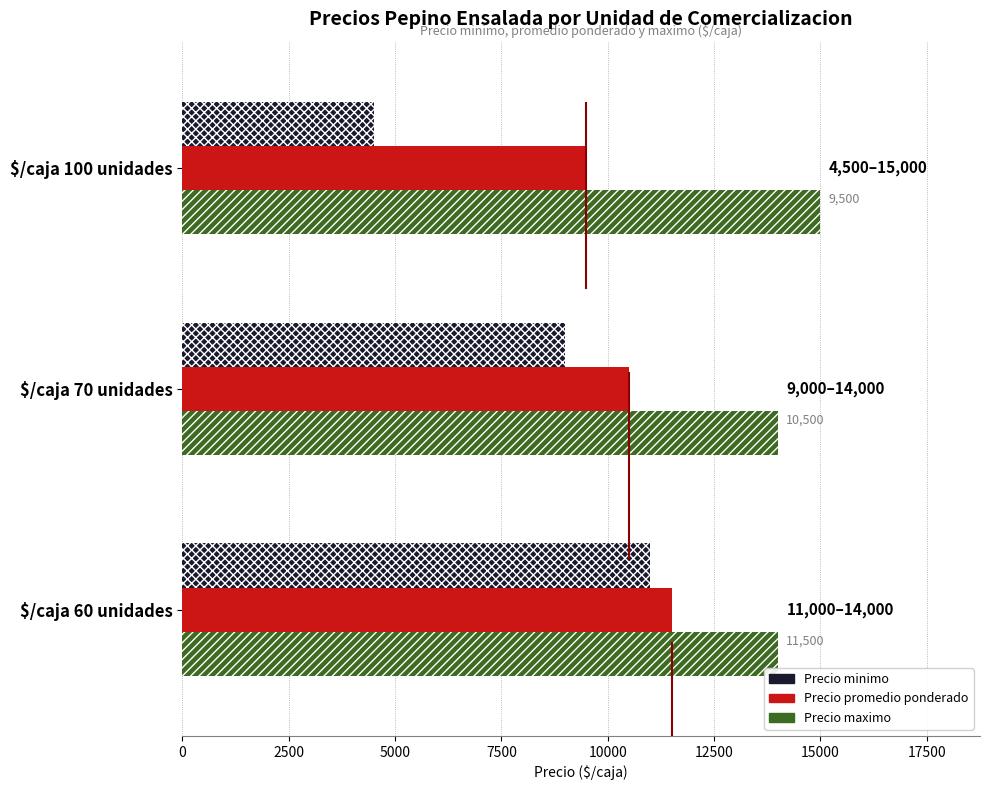

At $/caja 70 unidades, list the series in order from smallest to largest.

Precio minimo, Precio promedio ponderado, Precio maximo